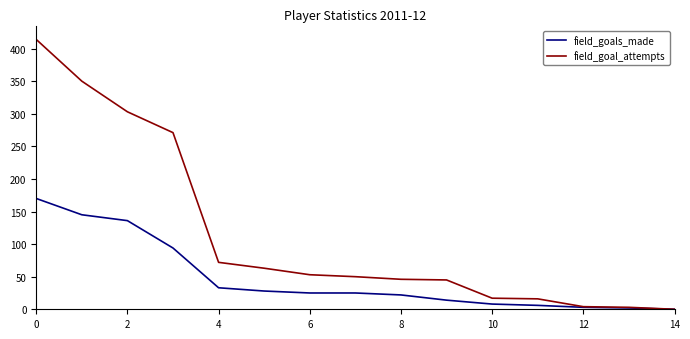

Which series has the largest total across all categories?

field_goal_attempts